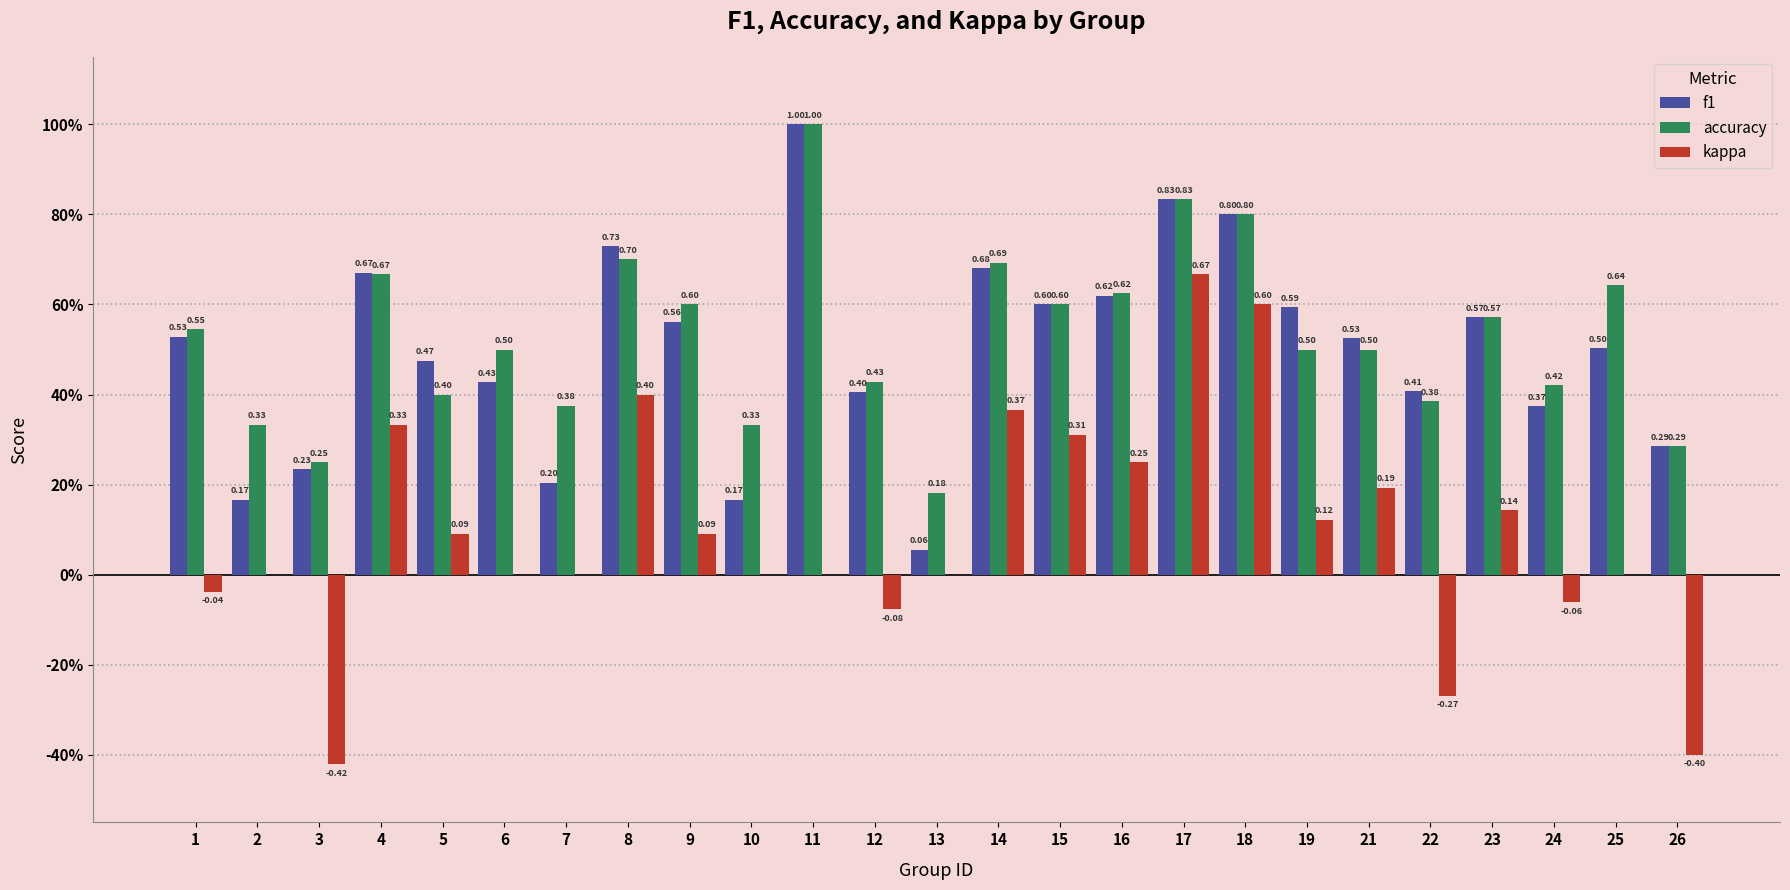

What are all the series names shown in the legend?

f1, accuracy, kappa